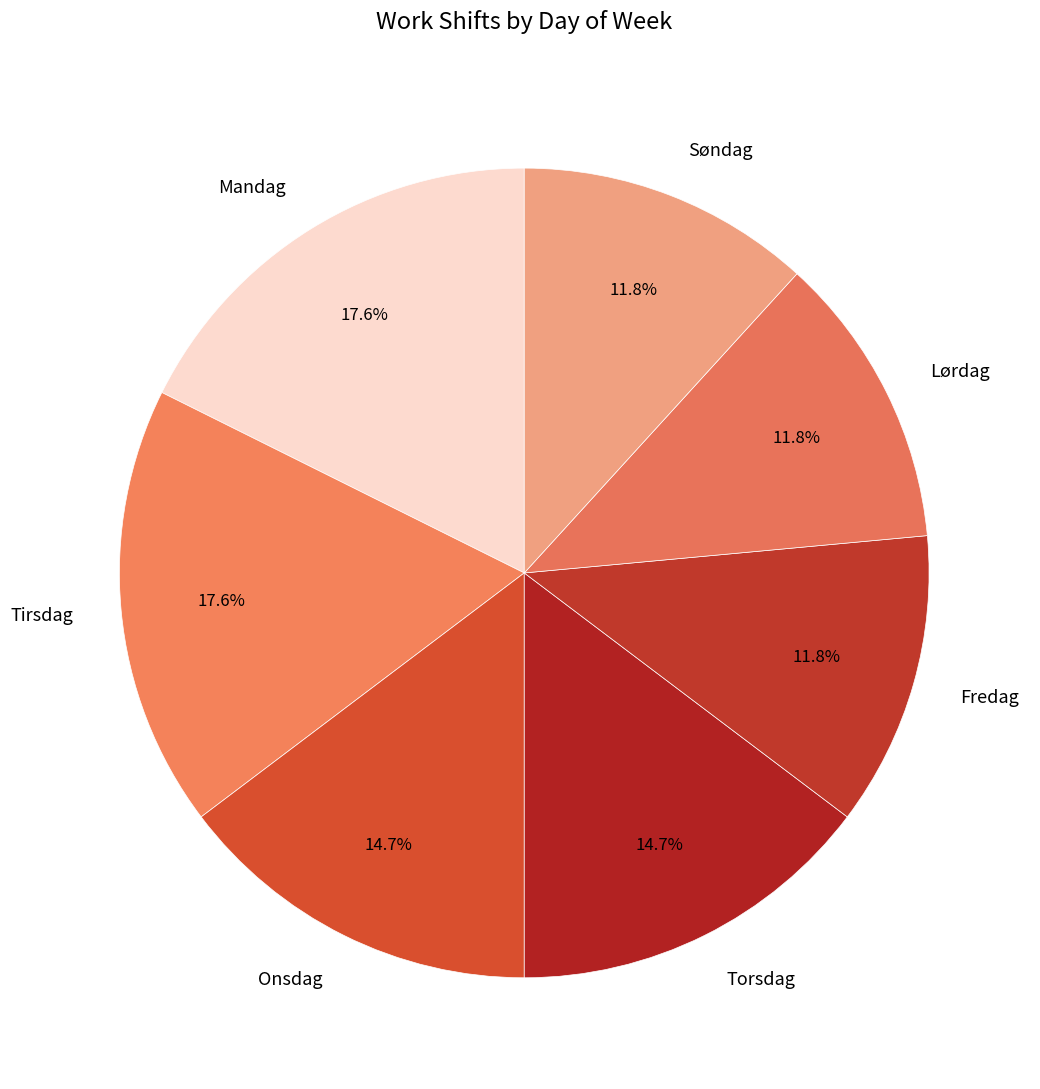

What portion of the pie excludes Mandag?

82.4%